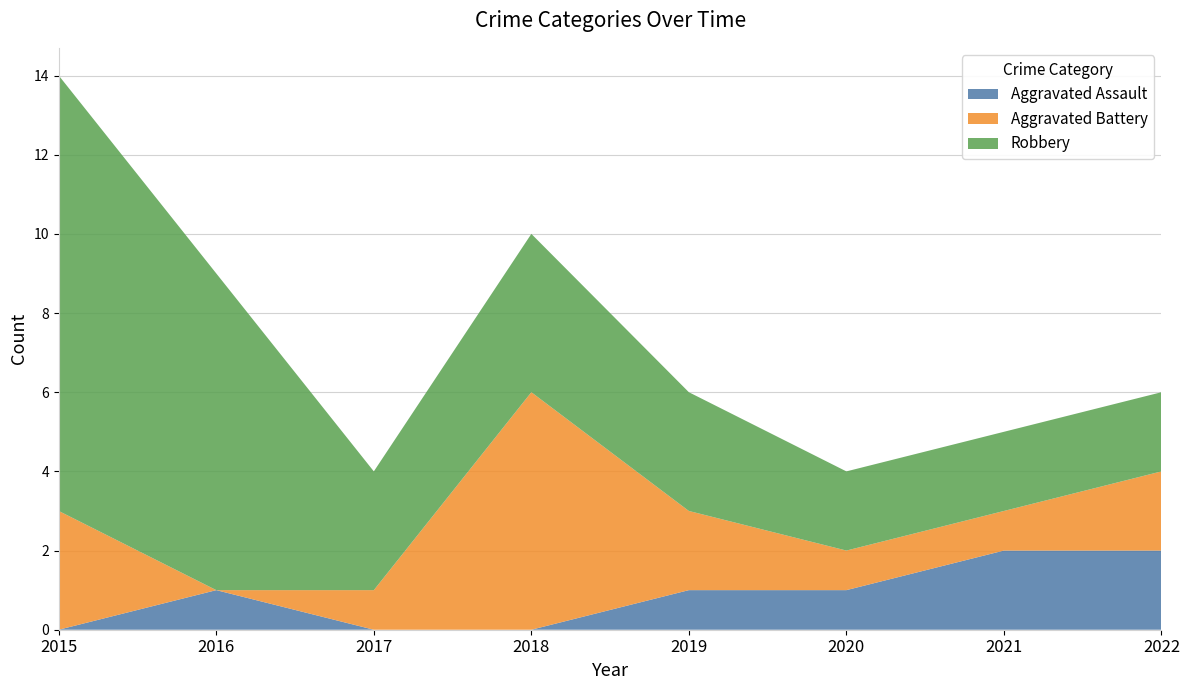

Reading right to left, extract all data points from this chart.

Aggravated Assault: 2022=2	2021=2	2020=1	2019=1	2018=0	2017=0	2016=1	2015=0
Aggravated Battery: 2022=2	2021=1	2020=1	2019=2	2018=6	2017=1	2016=0	2015=3
Robbery: 2022=2	2021=2	2020=2	2019=3	2018=4	2017=3	2016=8	2015=11